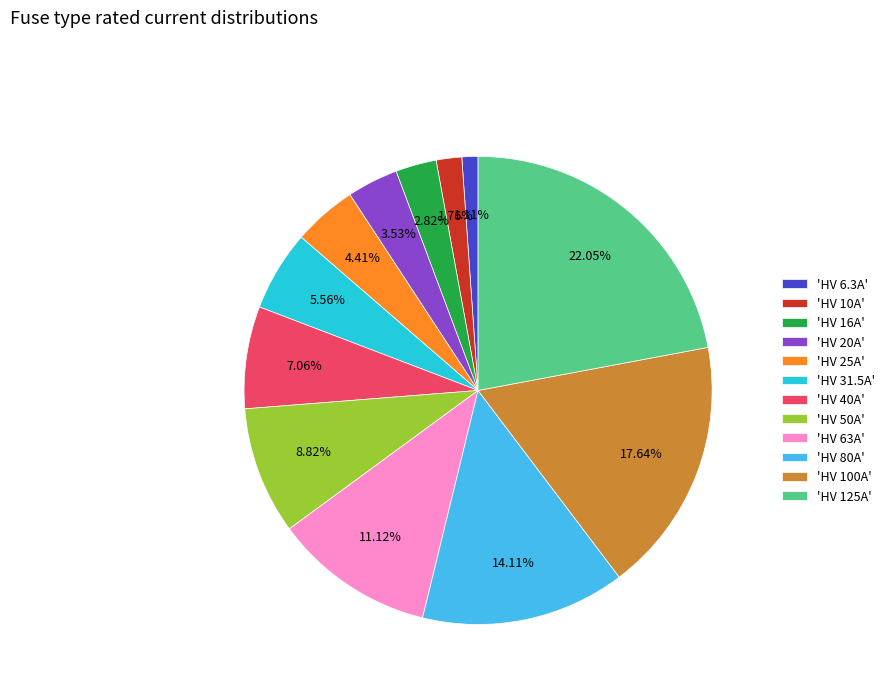

Count the number of slices in the pie.

12